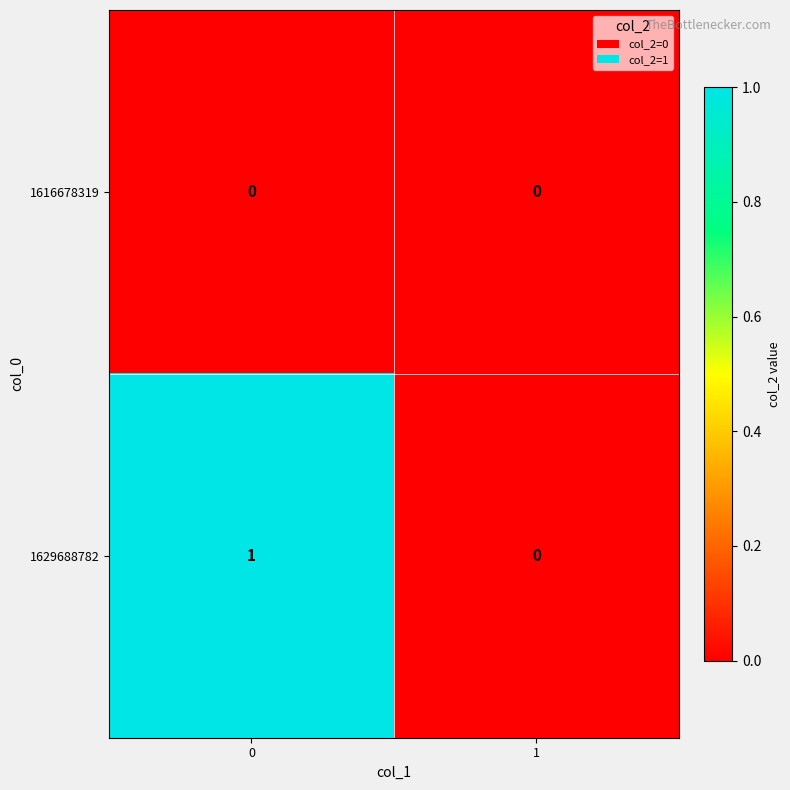

Rank the series by their average value, from highest to lowest.

1629688782, 1616678319